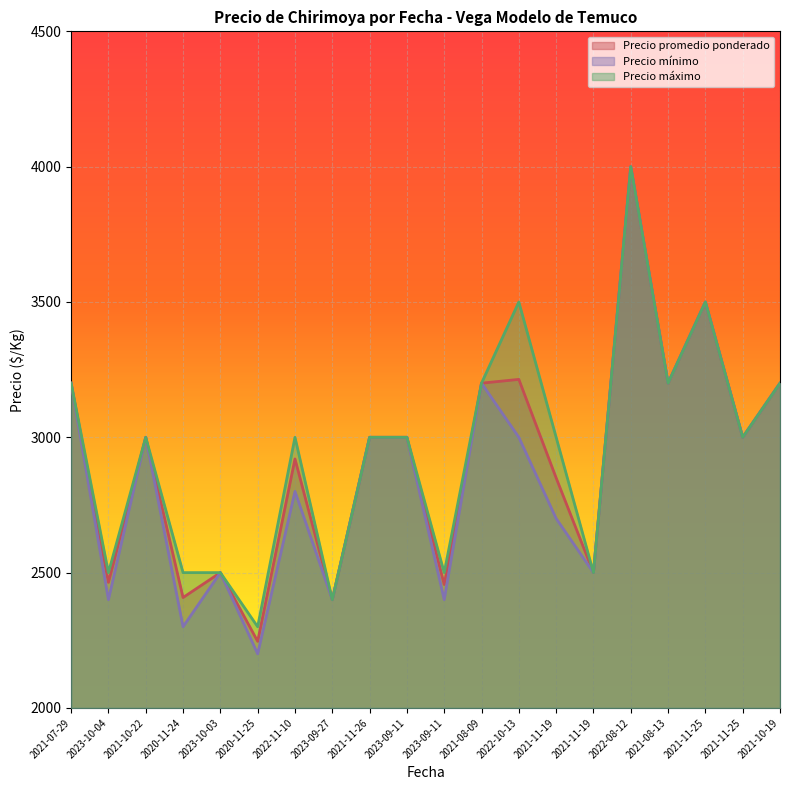

How many lines are shown in the chart?

3